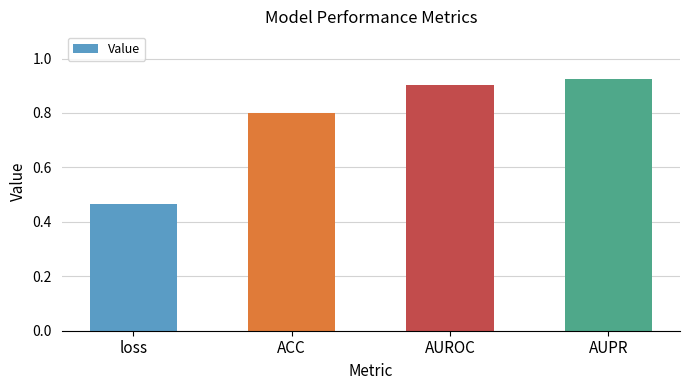

What is the label of the 4th bar from the left?

AUPR